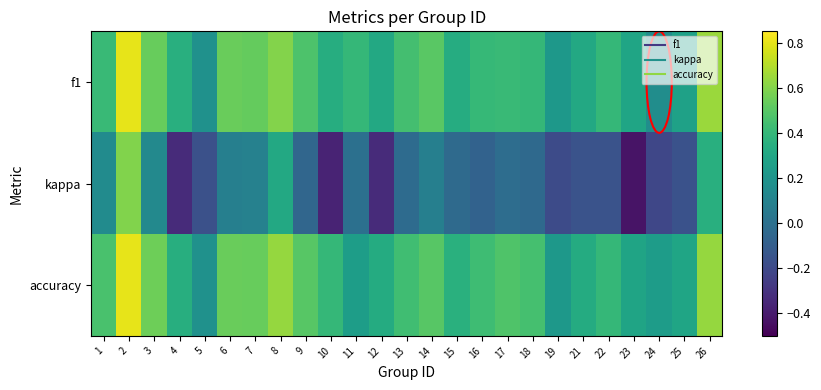

At 19, list the series in order from smallest to largest.

kappa, f1, accuracy